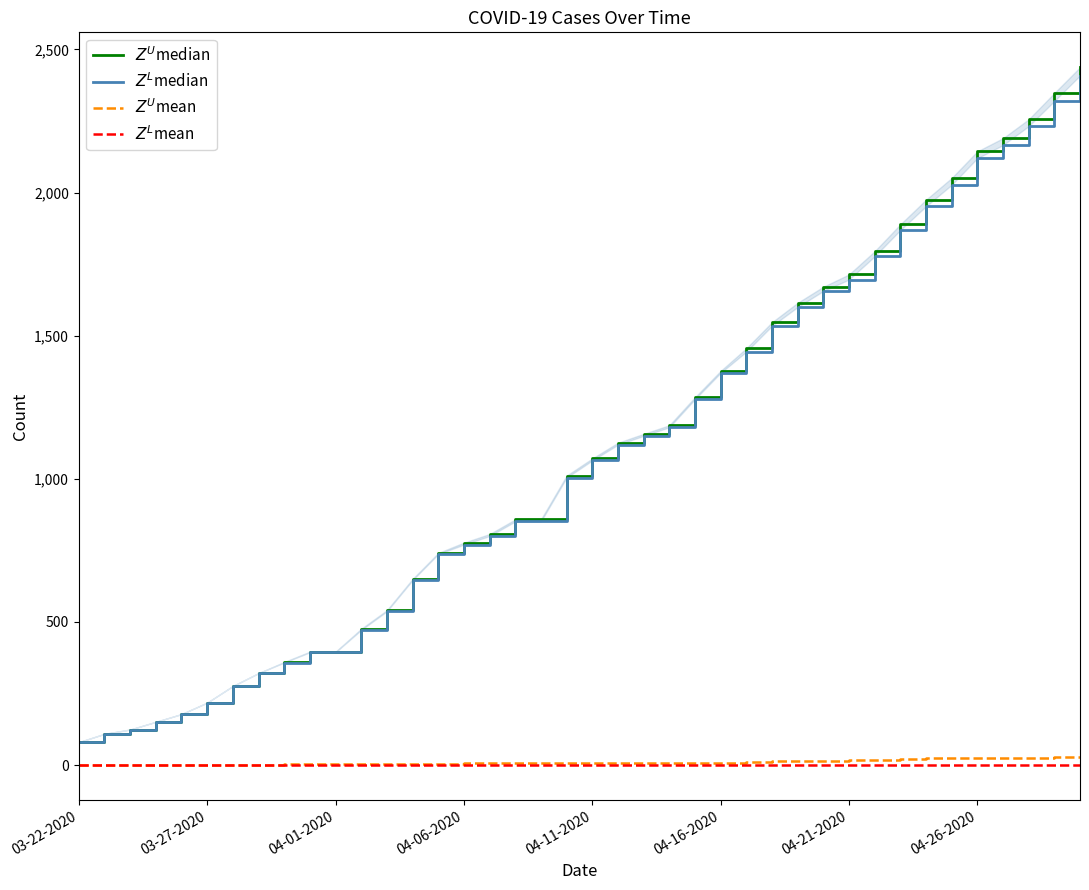

At which category is the sum across all series the highest?

39